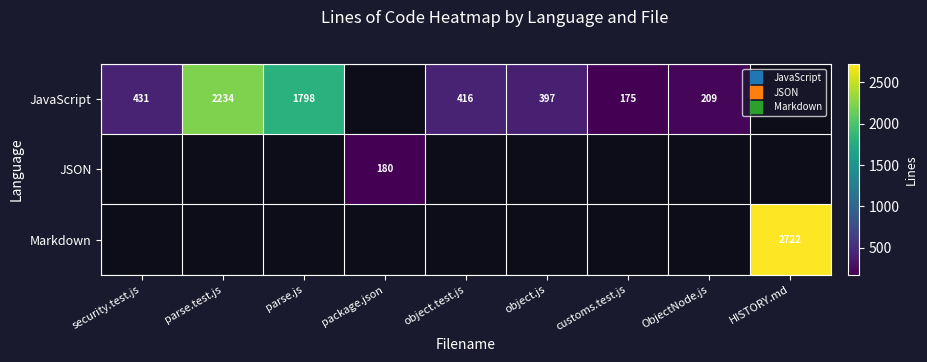

Which series changed the most between parse.js and object.js?

JavaScript